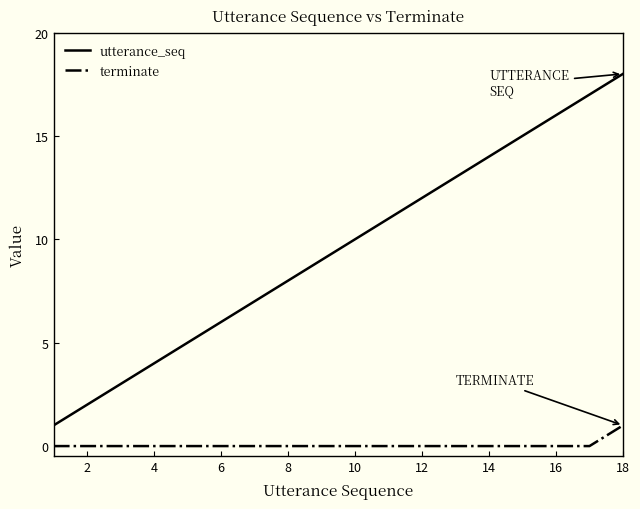

Reading right to left, what are all the values shown in this chart?

utterance_seq: 18	17	16	15	14	13	12	11	10	9	8	7	6	5	4	3	2	1
terminate: 1	0	0	0	0	0	0	0	0	0	0	0	0	0	0	0	0	0